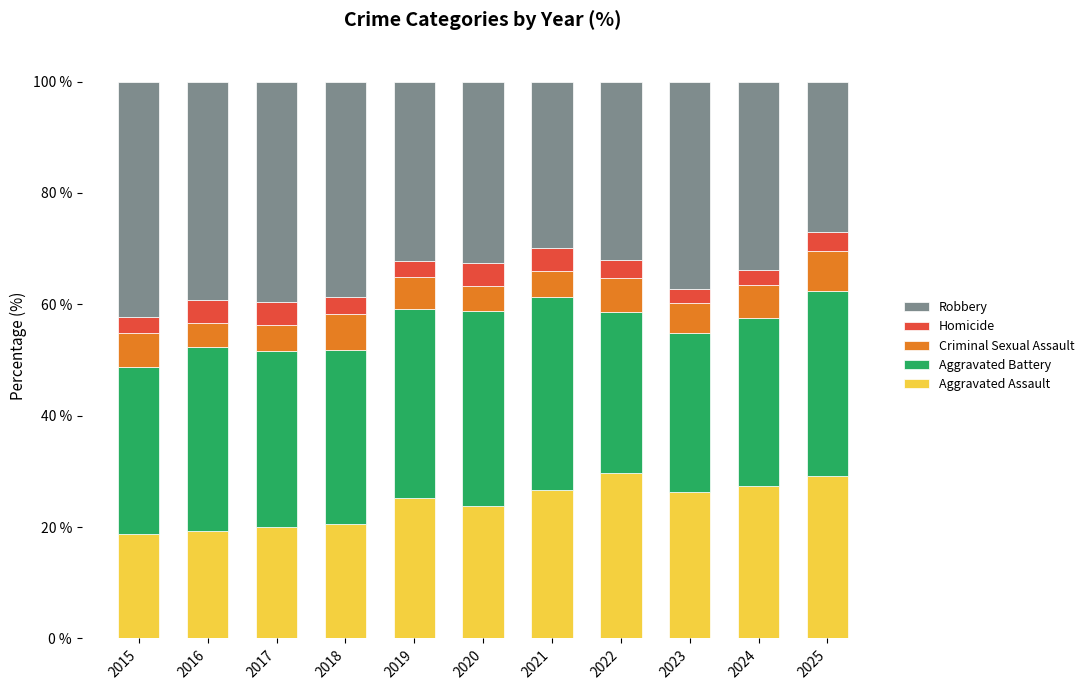

What is the difference between the maximum and minimum values in the Aggravated Assault series?

10.9